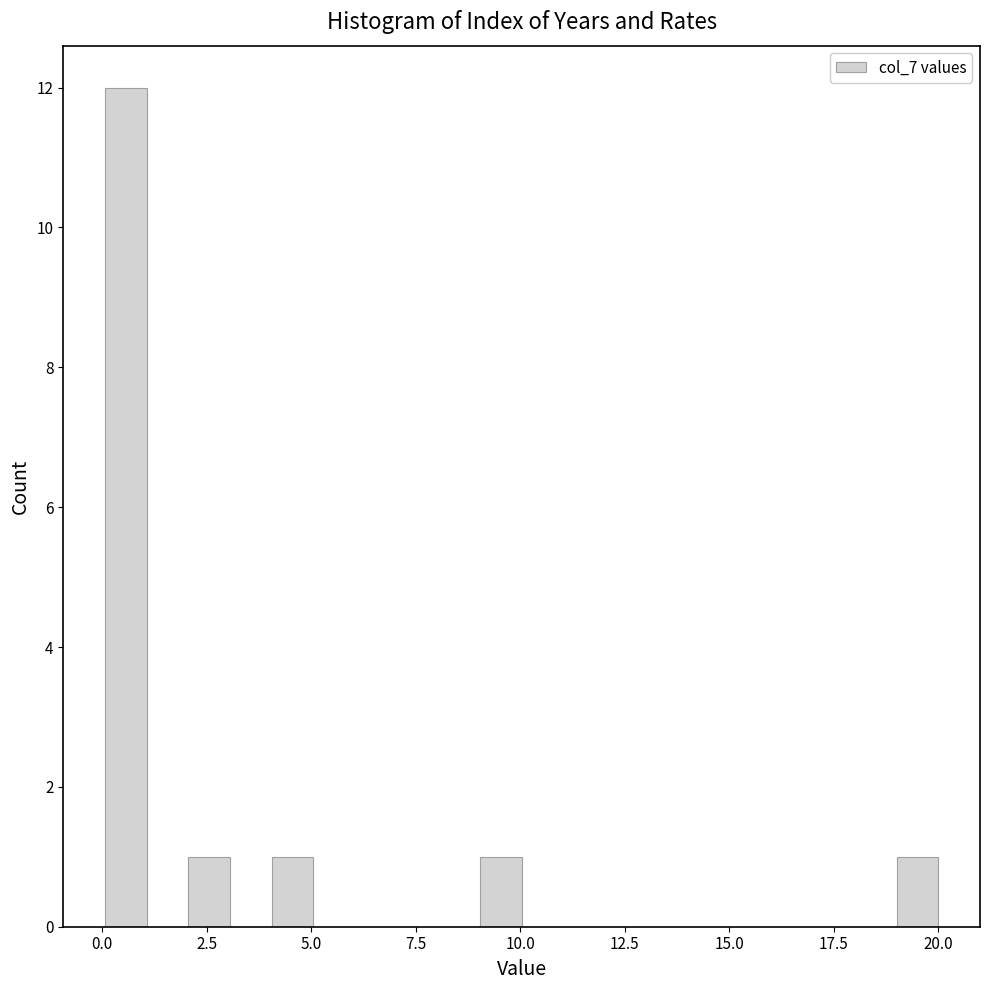

Around what value on the x-axis is the tallest bar? Give the approximate position of its centre, as read against the axis.

0.5